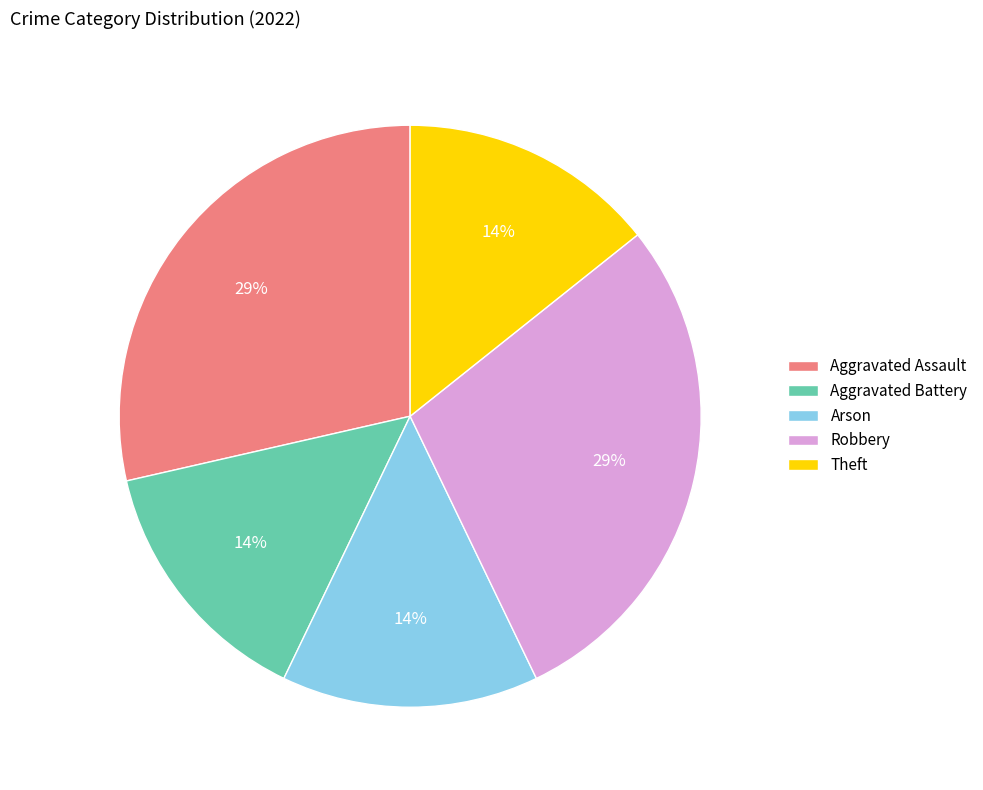

The Robbery slice represents 29% of the pie. True or false?

True